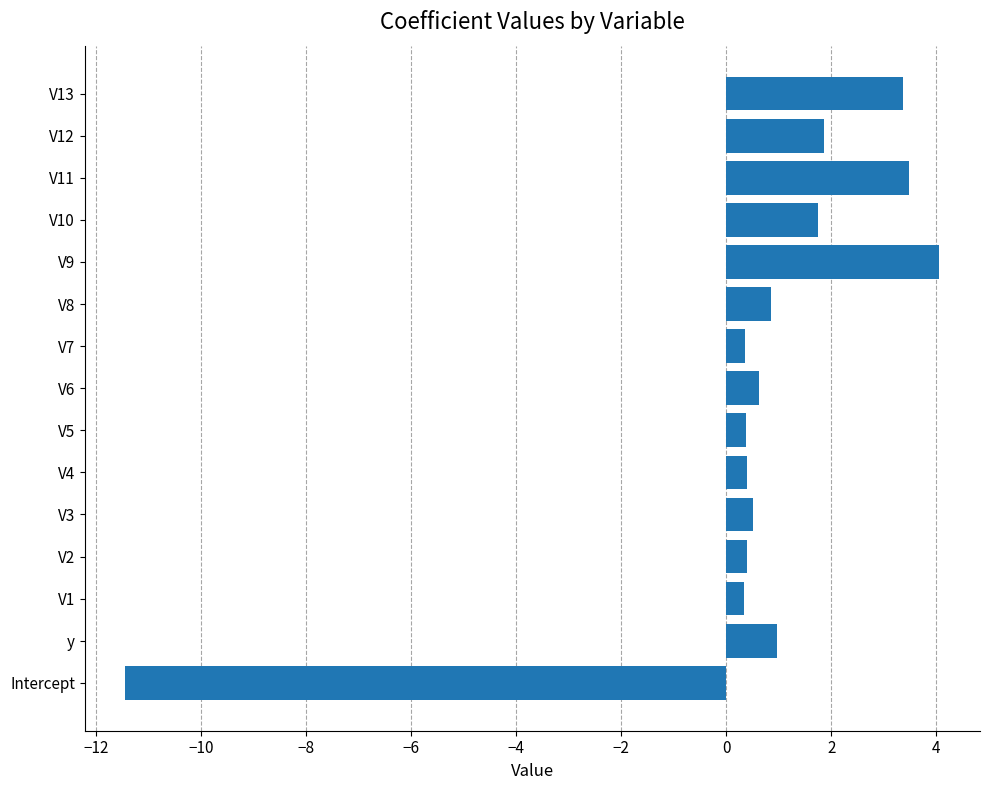

How many series are shown in this chart?

1